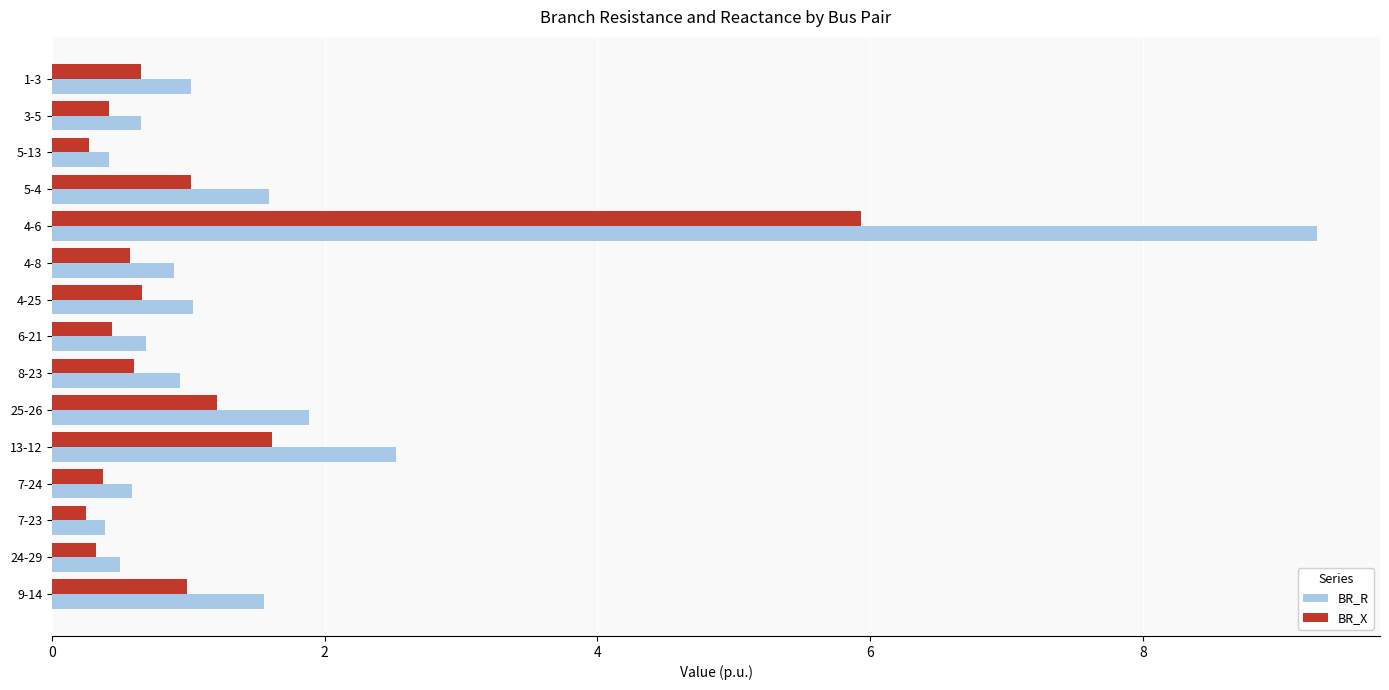

Rank the series by their maximum value, from highest to lowest.

BR_R, BR_X